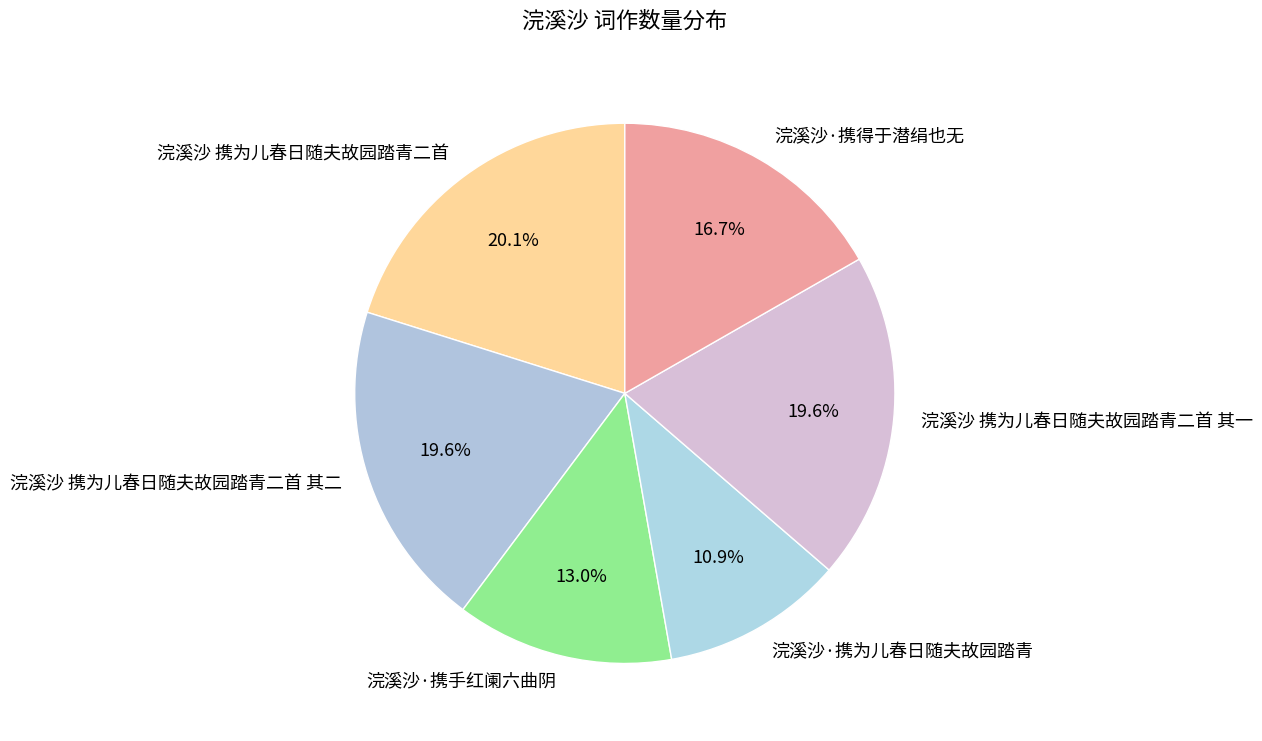

Combined, do 浣溪沙 携为儿春日随夫故园踏青二首 其二 and 浣溪沙·携为儿春日随夫故园踏青 account for over 50%?

No